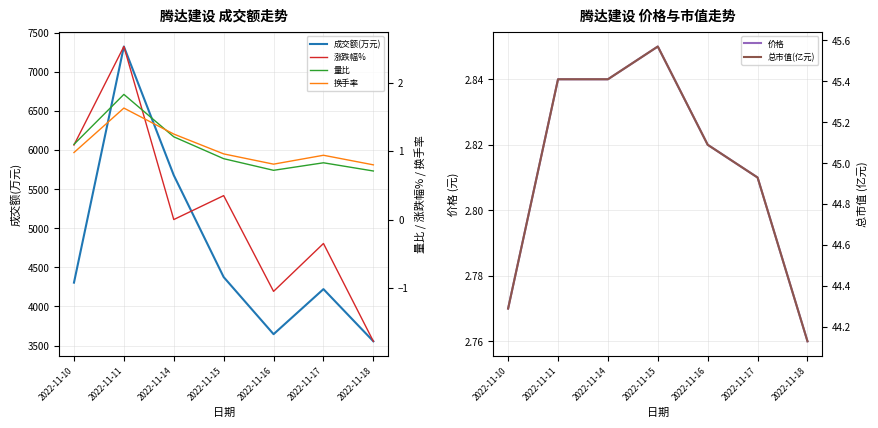

After their last crossing, which series has the higher values: 量比 or 换手率?

换手率